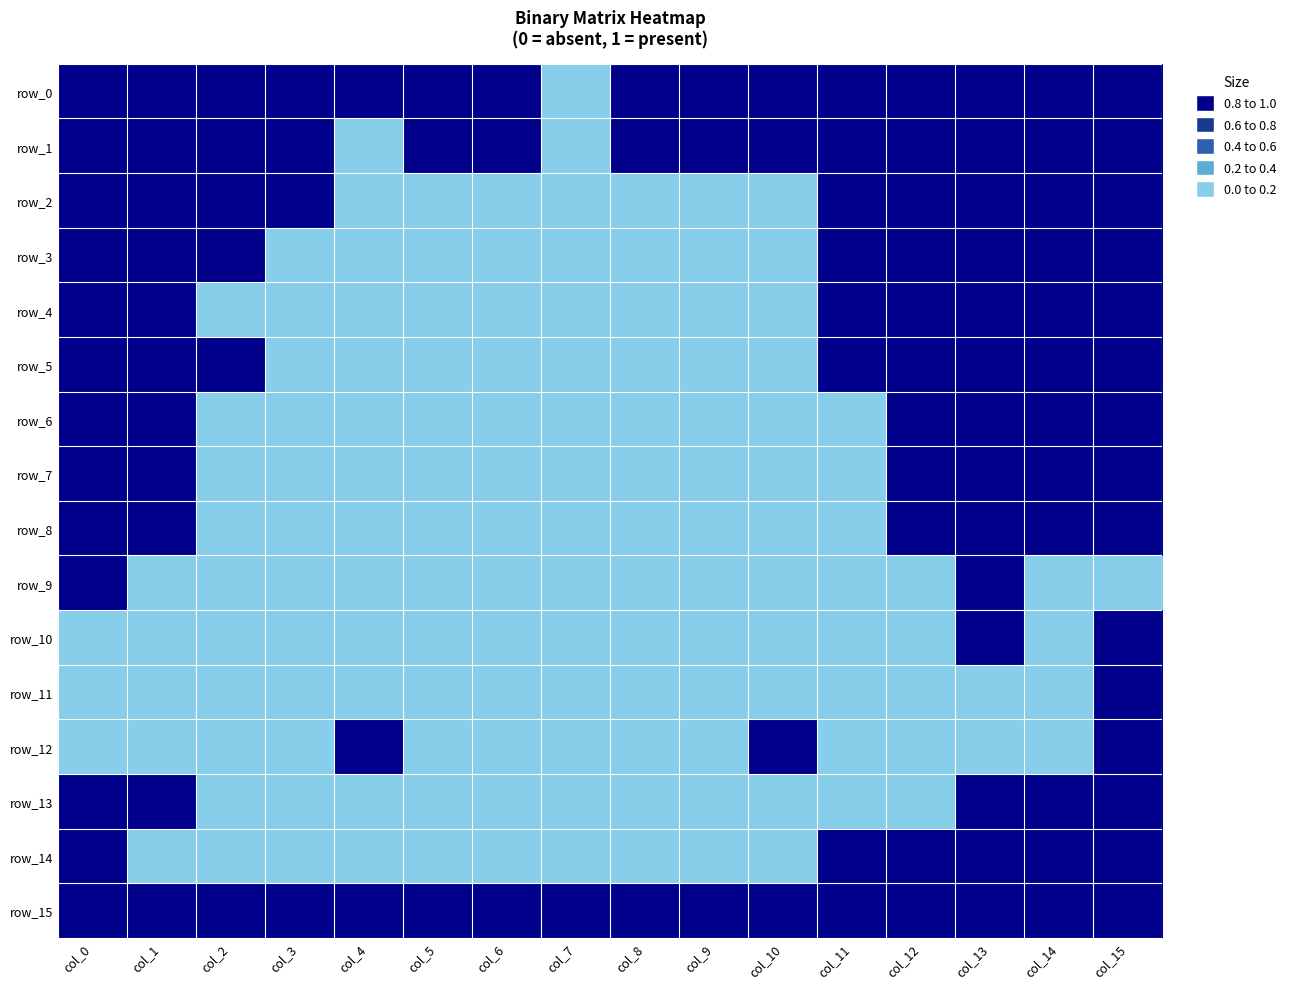

The value of row_12 at col_7 is 0. True or false?

True